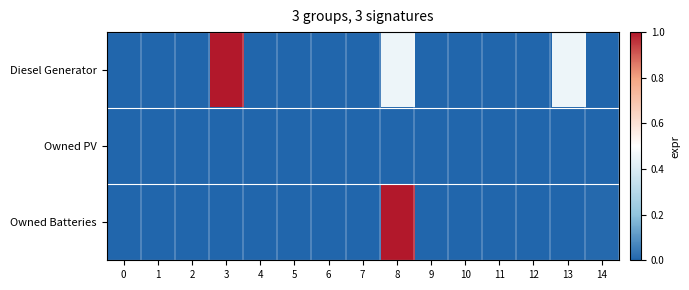

Which series has the largest range (max minus min)?

Diesel Generator